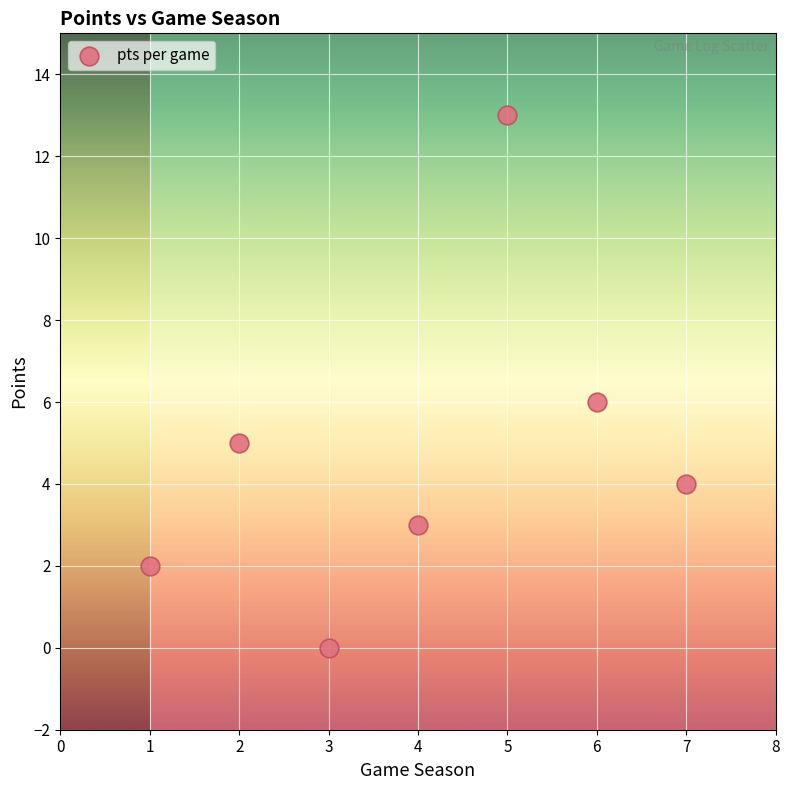

What is the range of Y values (max minus min)?

13